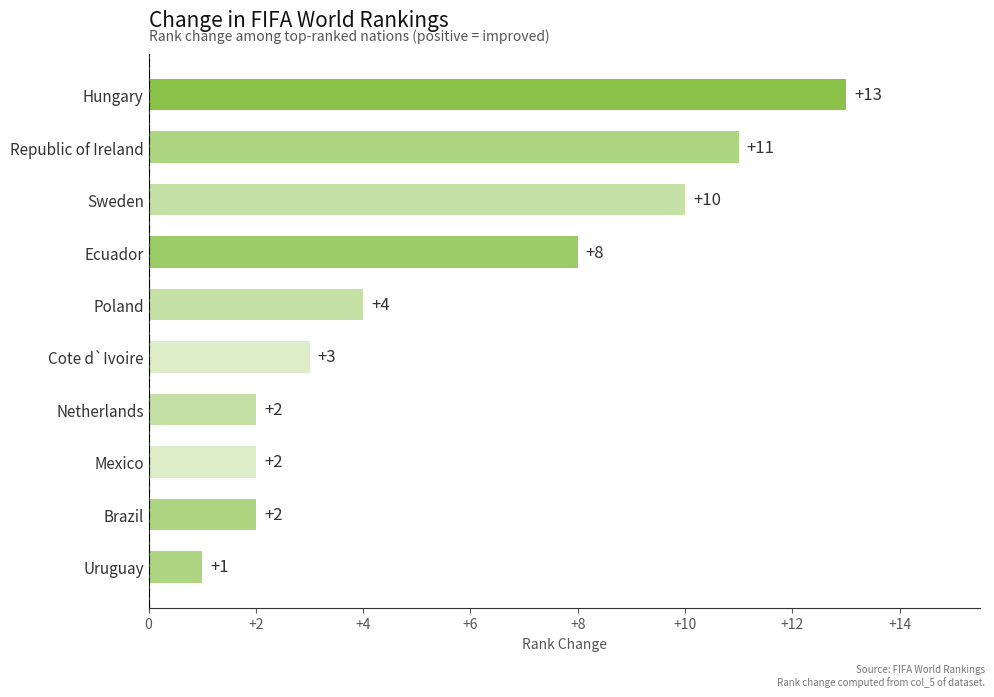

What is the difference between the maximum and minimum values?

12